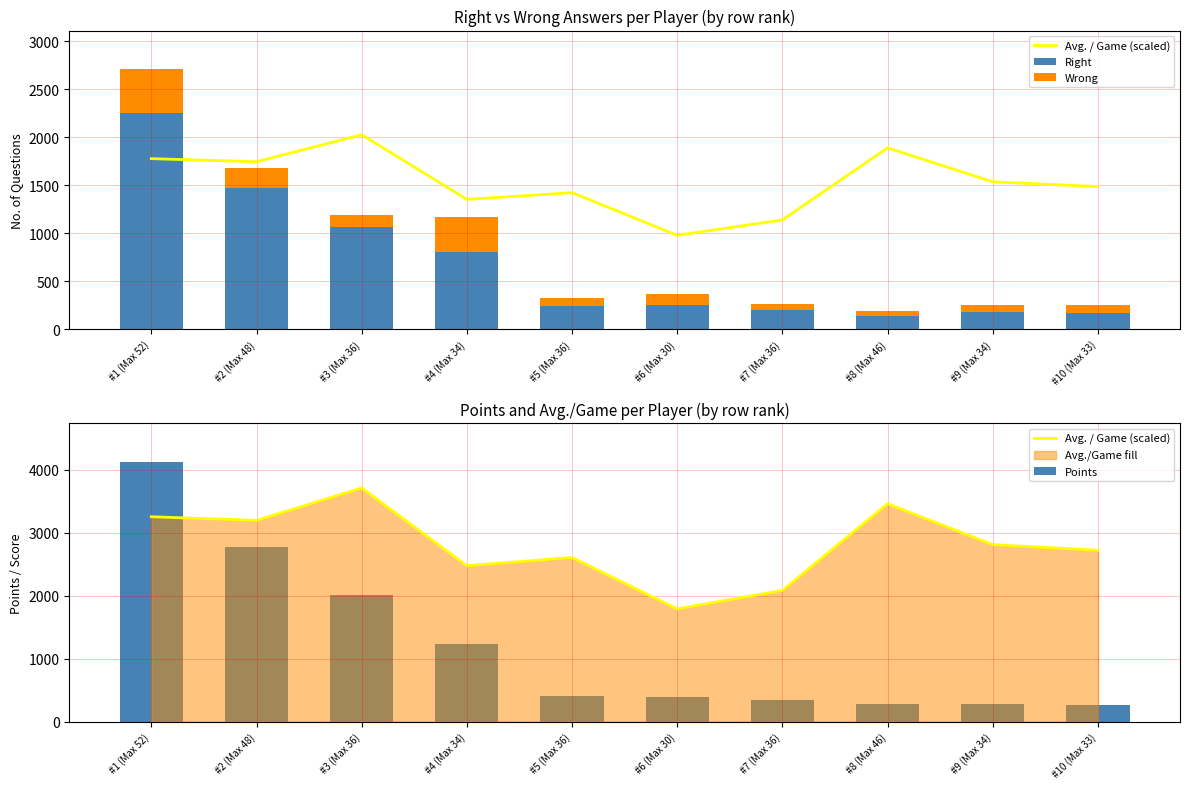

Which series has the largest total across all categories?

Avg. / Game (scaled)